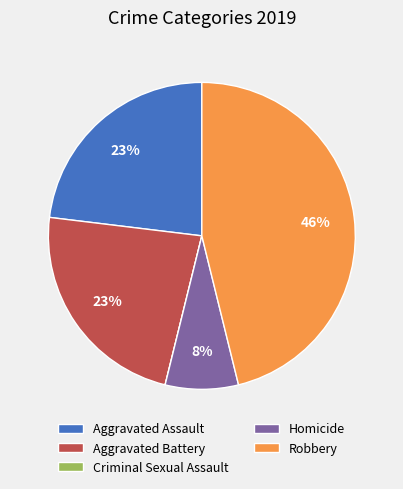

Which category has the biggest portion of the pie?

Robbery